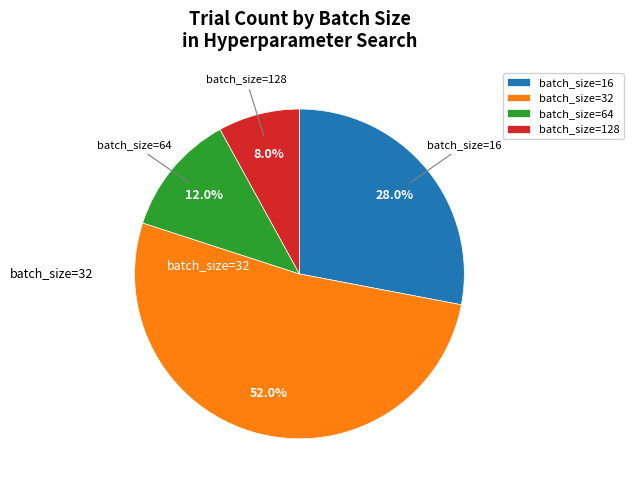

Does any single category account for the majority?

Yes